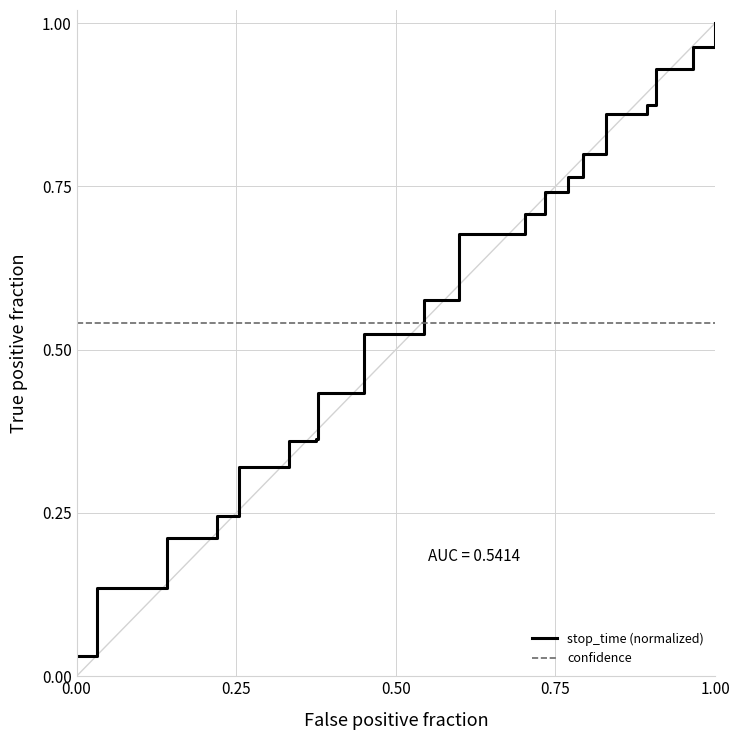

List the series in order of their peak value, lowest first.

confidence, stop_time (normalized)